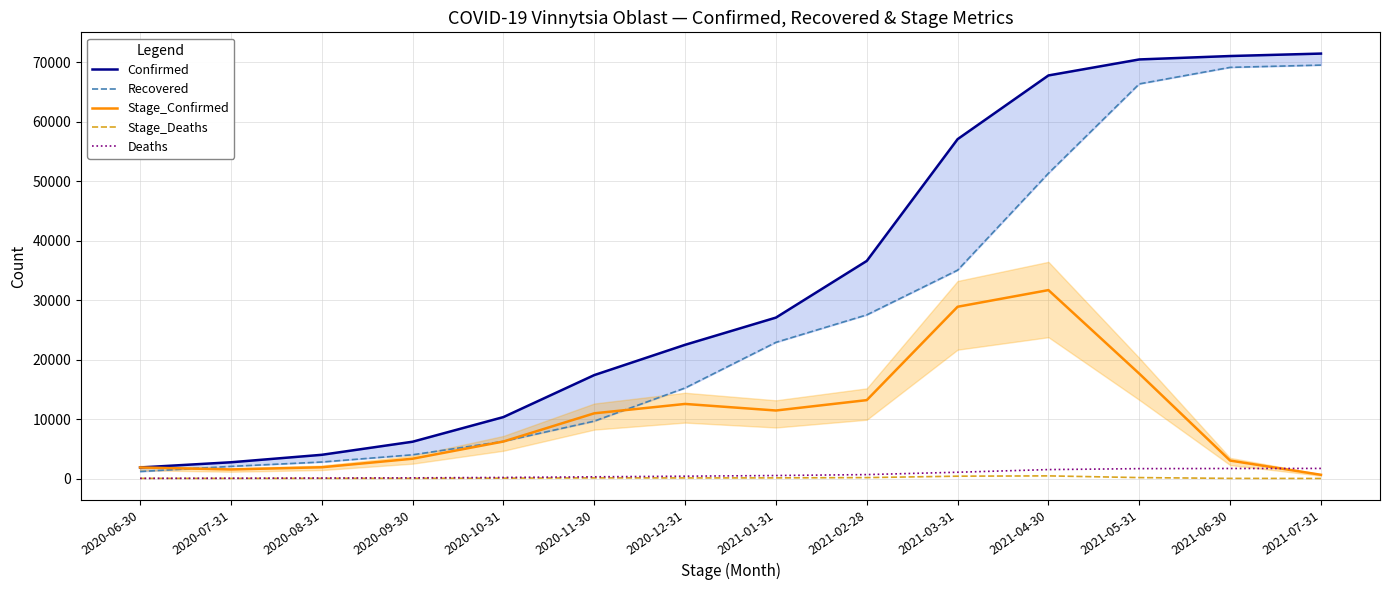

Between 2020-07-31 and 2021-04-30, which series saw the biggest shift?

Confirmed